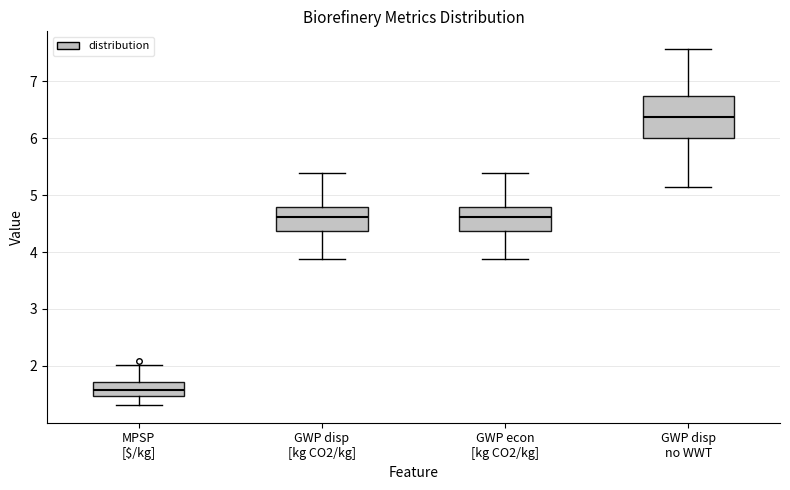

Which box is the tallest, from its lower edge to its upper edge?

GWP disp no WWT